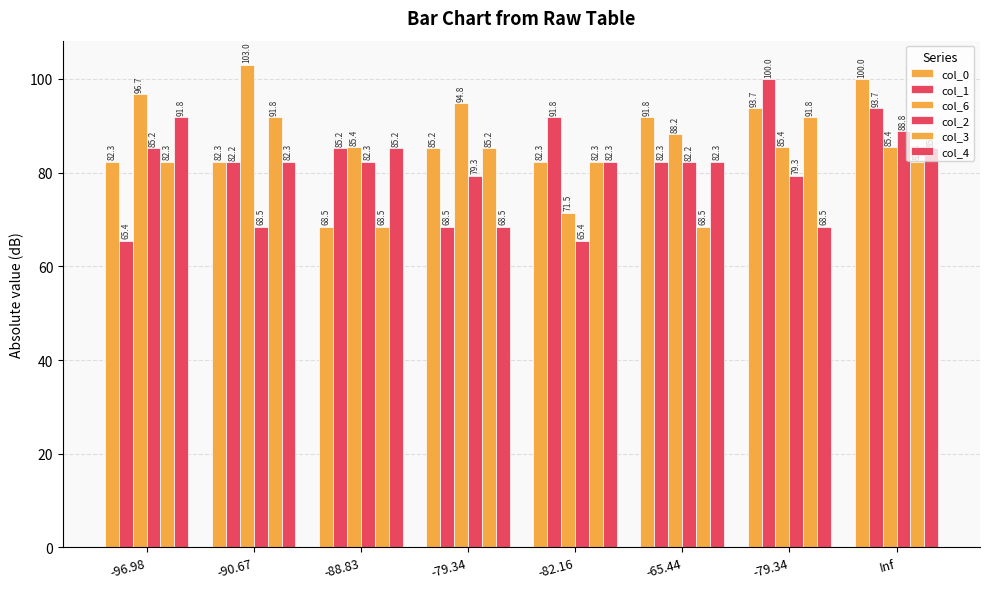

Does the chart contain stacked bars?

No